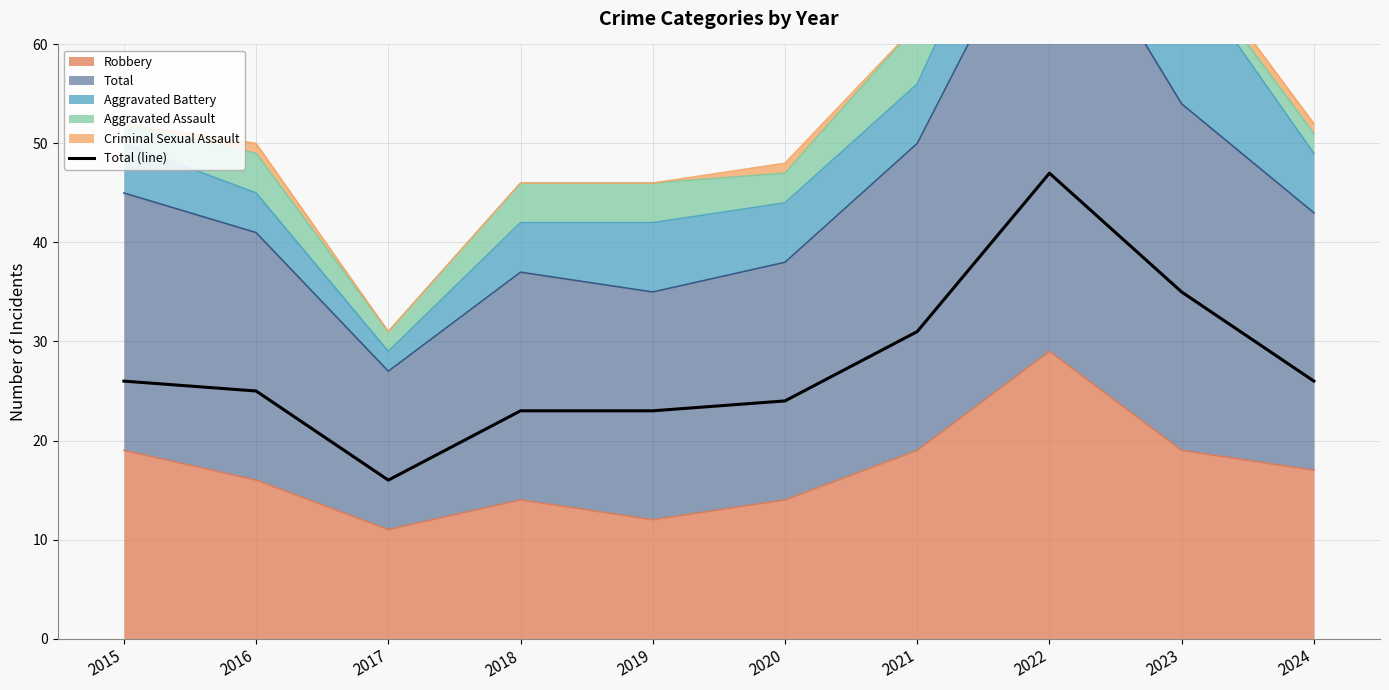

What is the difference between the maximum and minimum values?

31